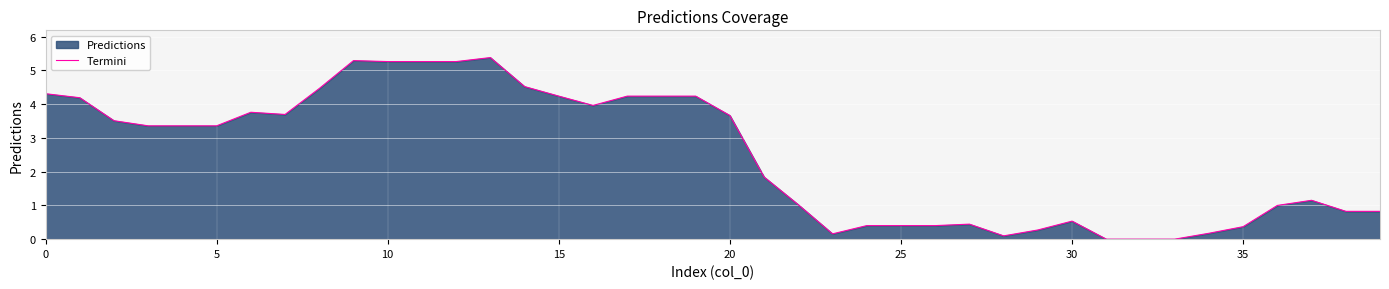

What is the label of the 20th point from the right?

20